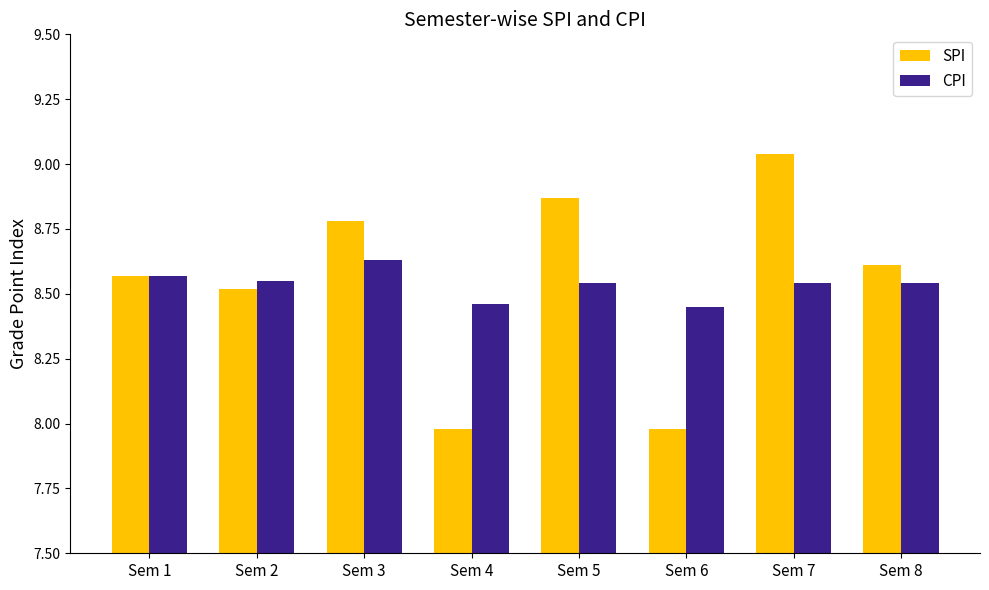

What are all the series names shown in the legend?

SPI, CPI